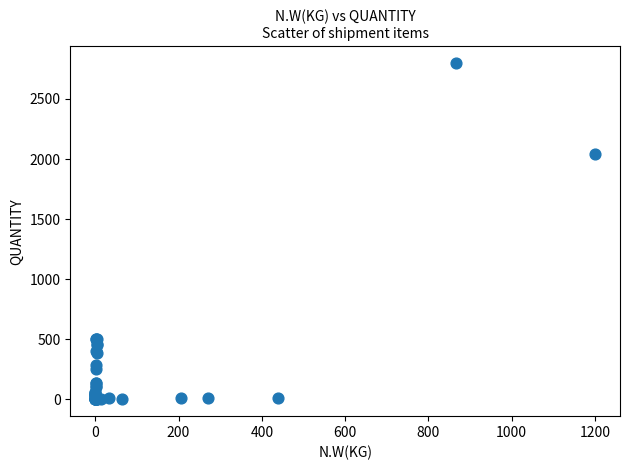

What Y value in the scatter plot is closest to 1400?

2040